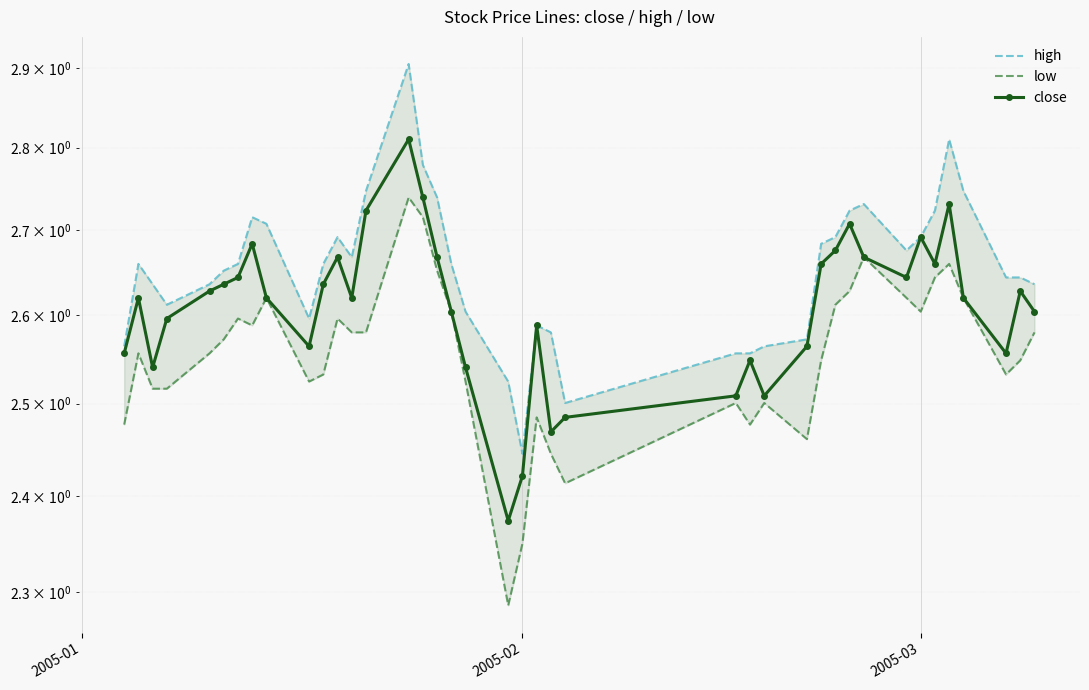

True or false: low and close cross at least once.

False